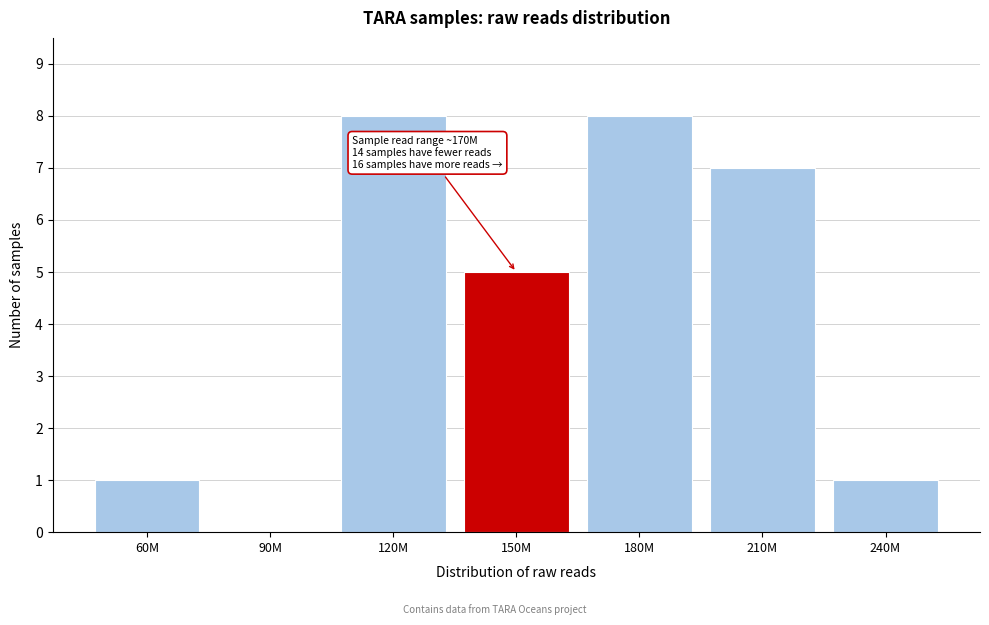

Reading right to left, extract all data points from this chart.

240M=1	210M=7	180M=8	150M=5	120M=8	90M=0	60M=1